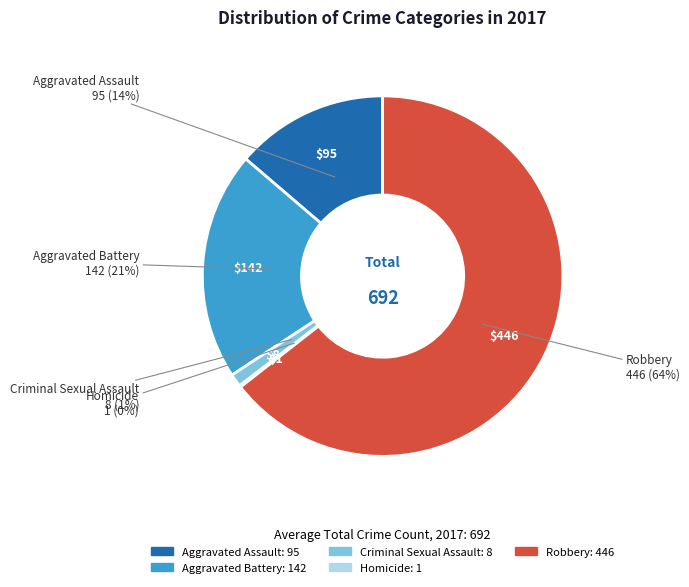

Approximately how many times larger is the value at Criminal Sexual Assault compared to Aggravated Assault?

0.1